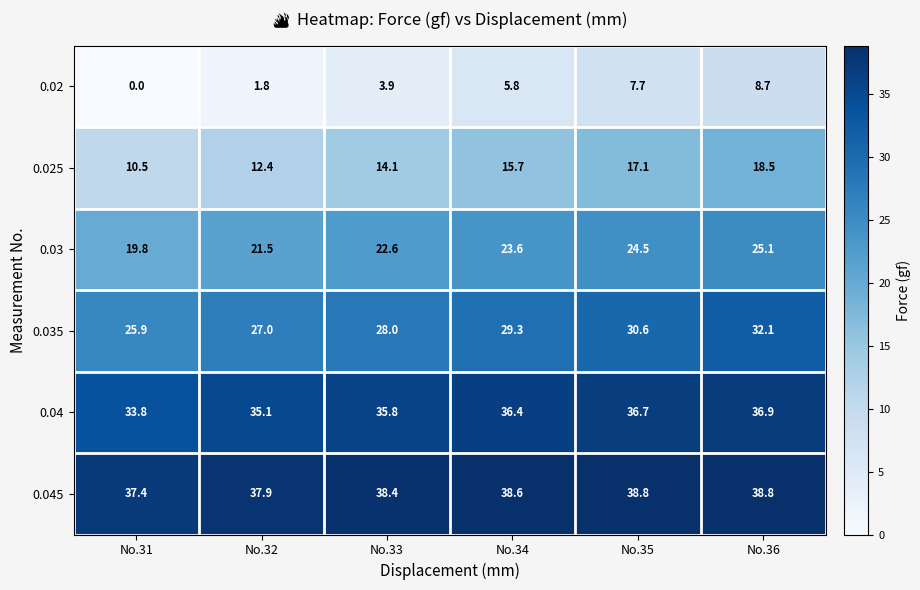

What is the approximate value of 0.04 at No.34?

36.4